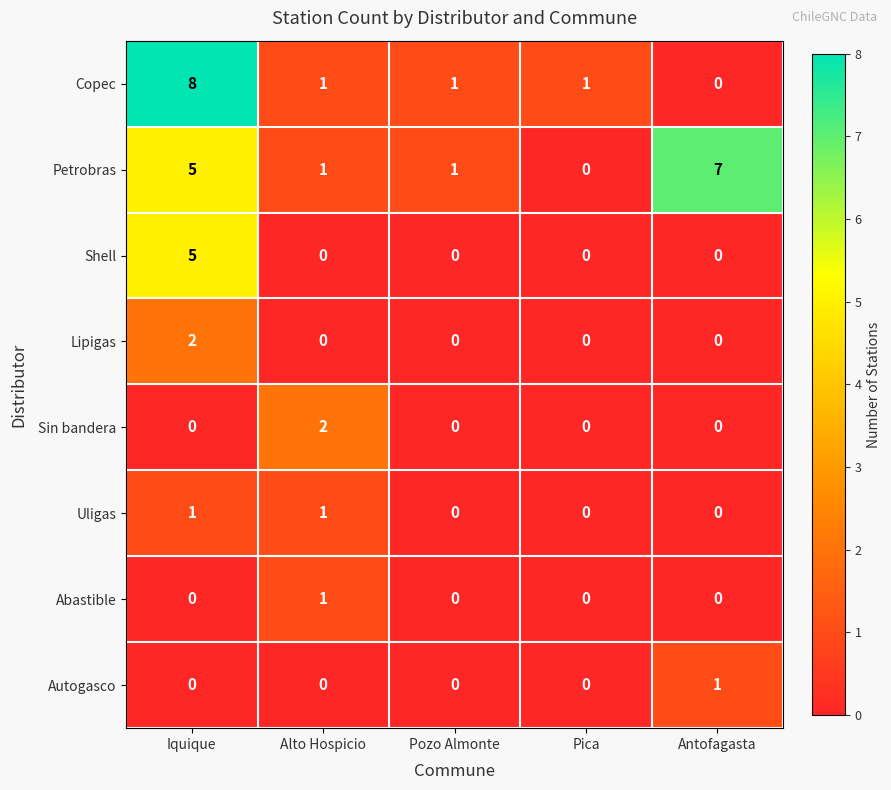

Which series has the widest spread of values?

Copec